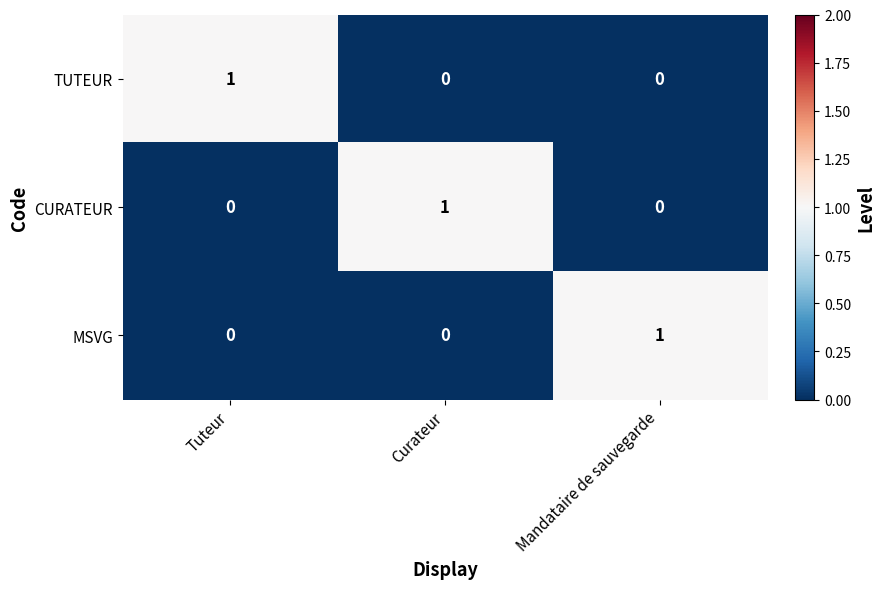

How many CURATEUR values are between 0 and 1?

3